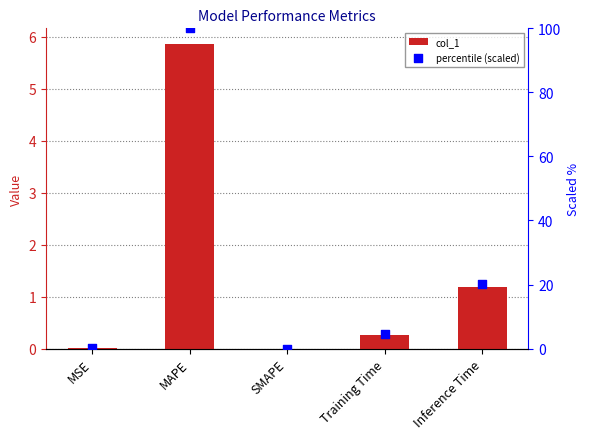

Which series has the widest spread of Y values?

percentile (scaled)